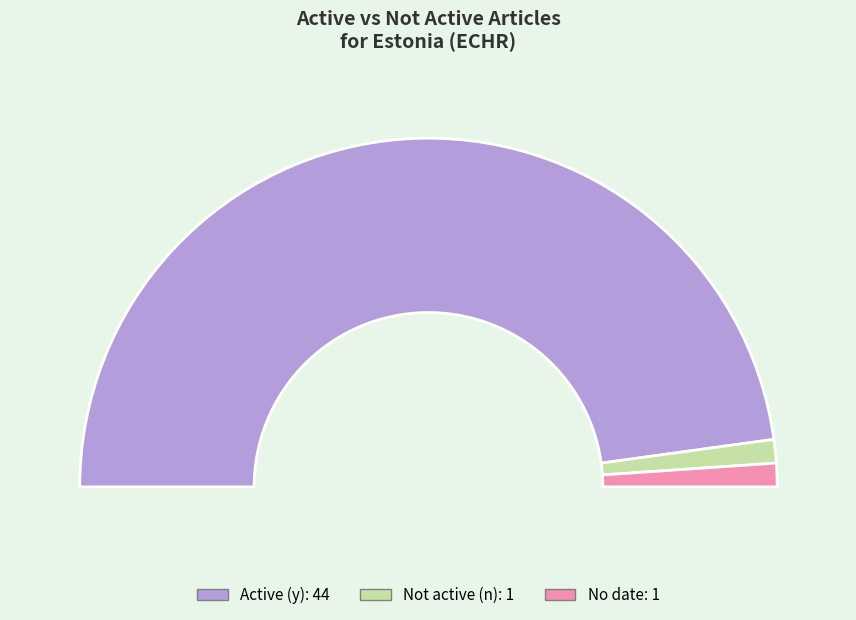

Approximately how many times larger is the value at Active (y) compared to No date?

44.0